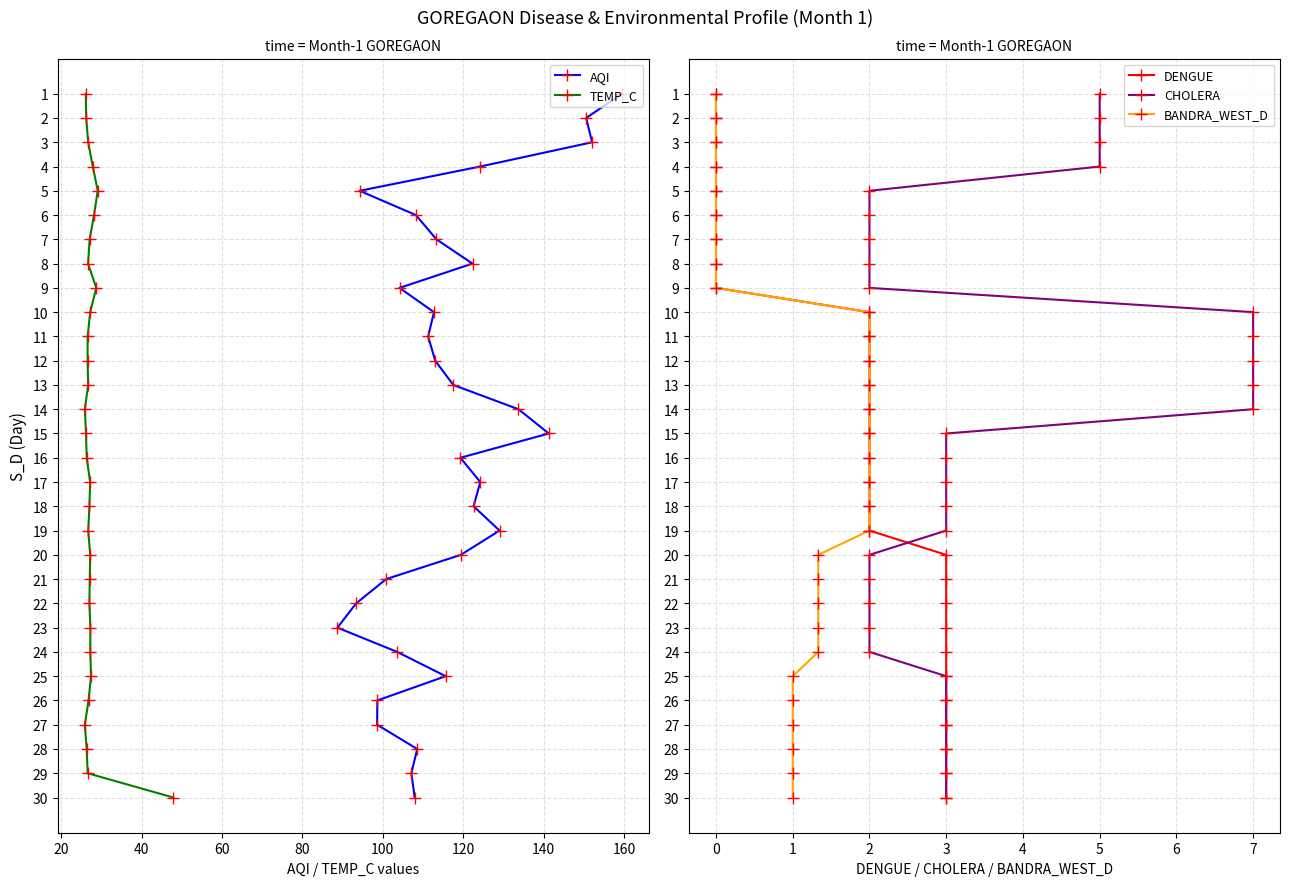

How many values in the AQI series are below 16?

15